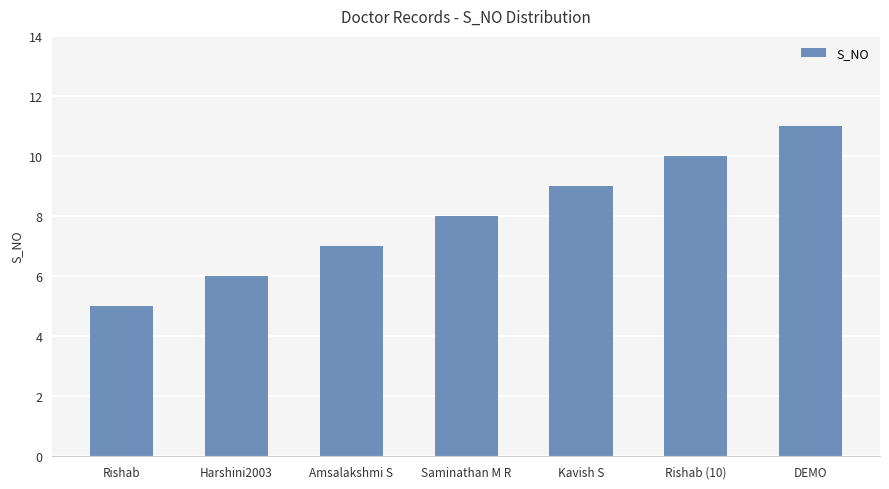

What is the average value?

8